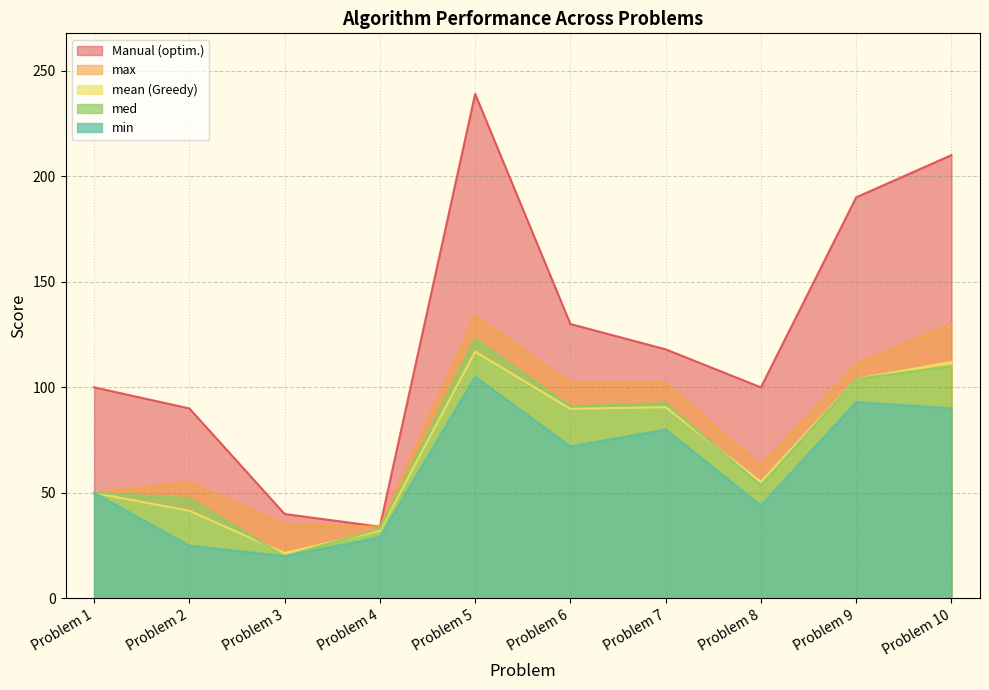

What is the difference between the maximum and minimum values in the min series?

85.0